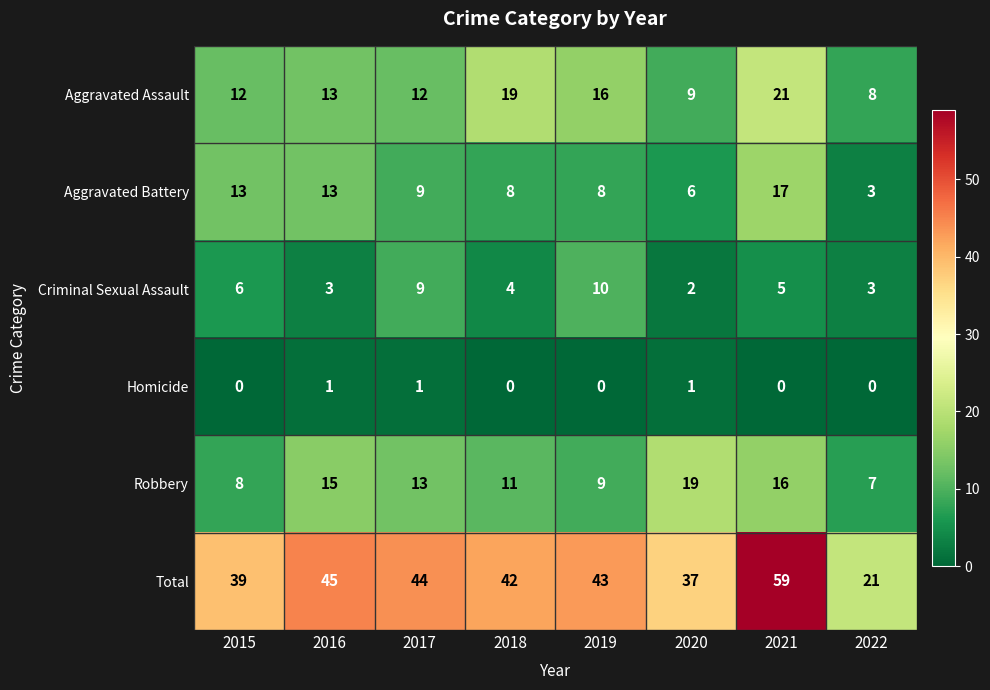

Rank the categories by Robbery value from highest to lowest.

2020, 2021, 2016, 2017, 2018, 2019, 2015, 2022